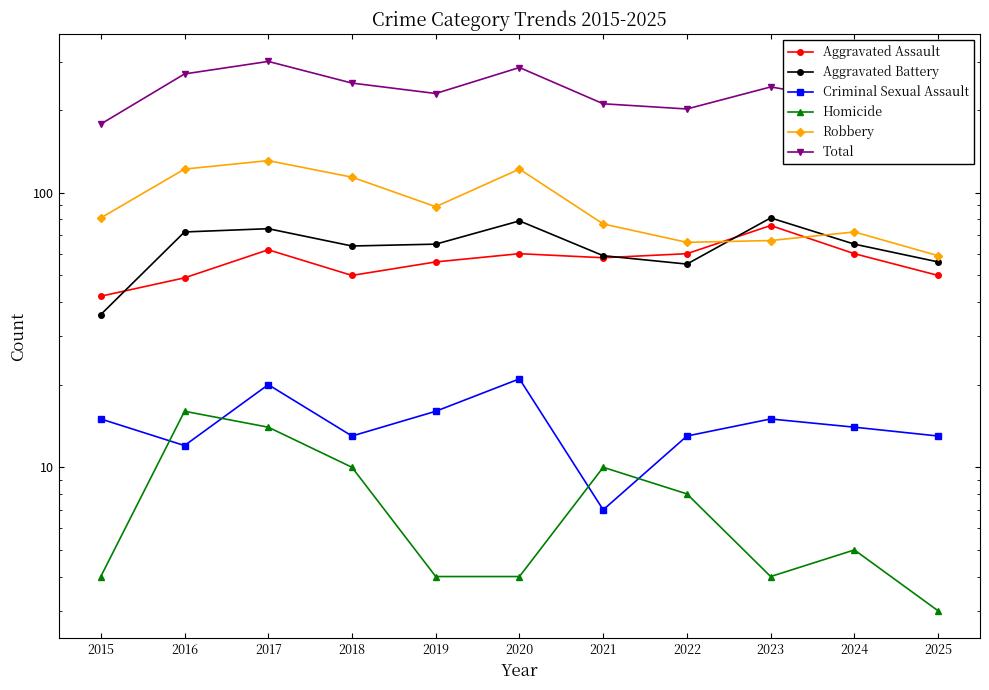

Between 2017 and 2018, which series saw the biggest shift?

Total